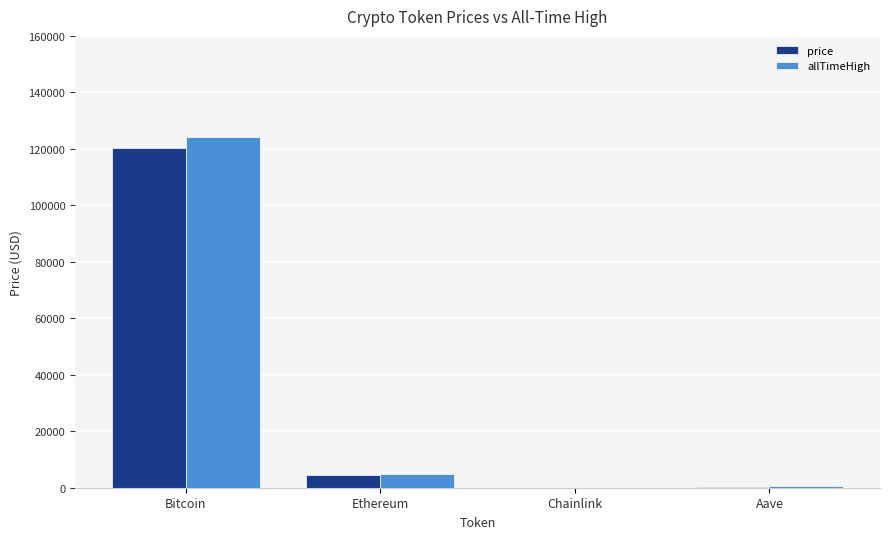

Are the bars horizontal?

No